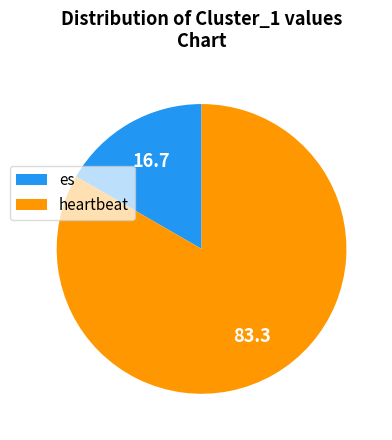

Which slice is the smallest?

es